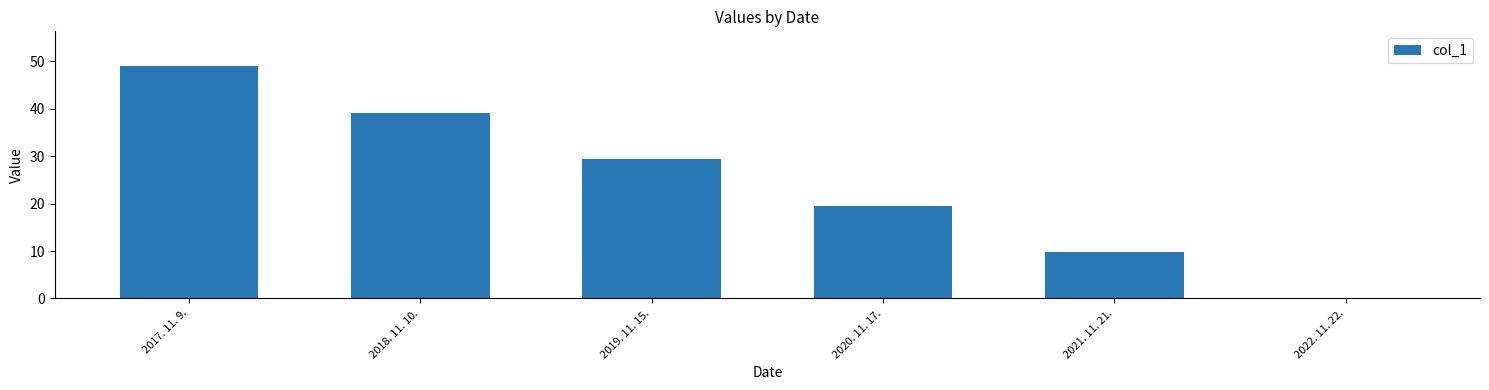

How many values are above zero?

5